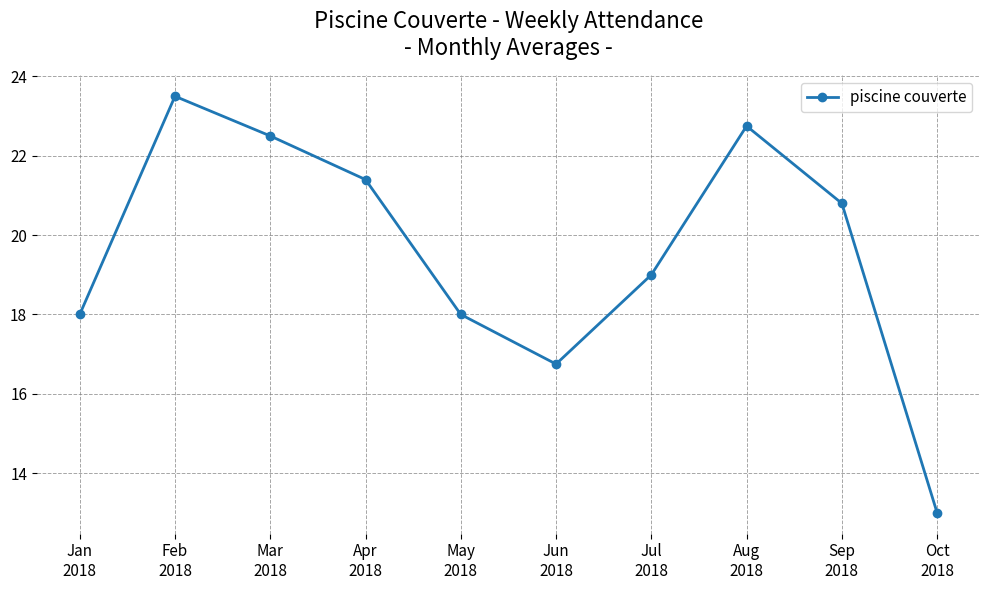

Approximately how many times larger is the value at Mar
2018 compared to May
2018?

1.2